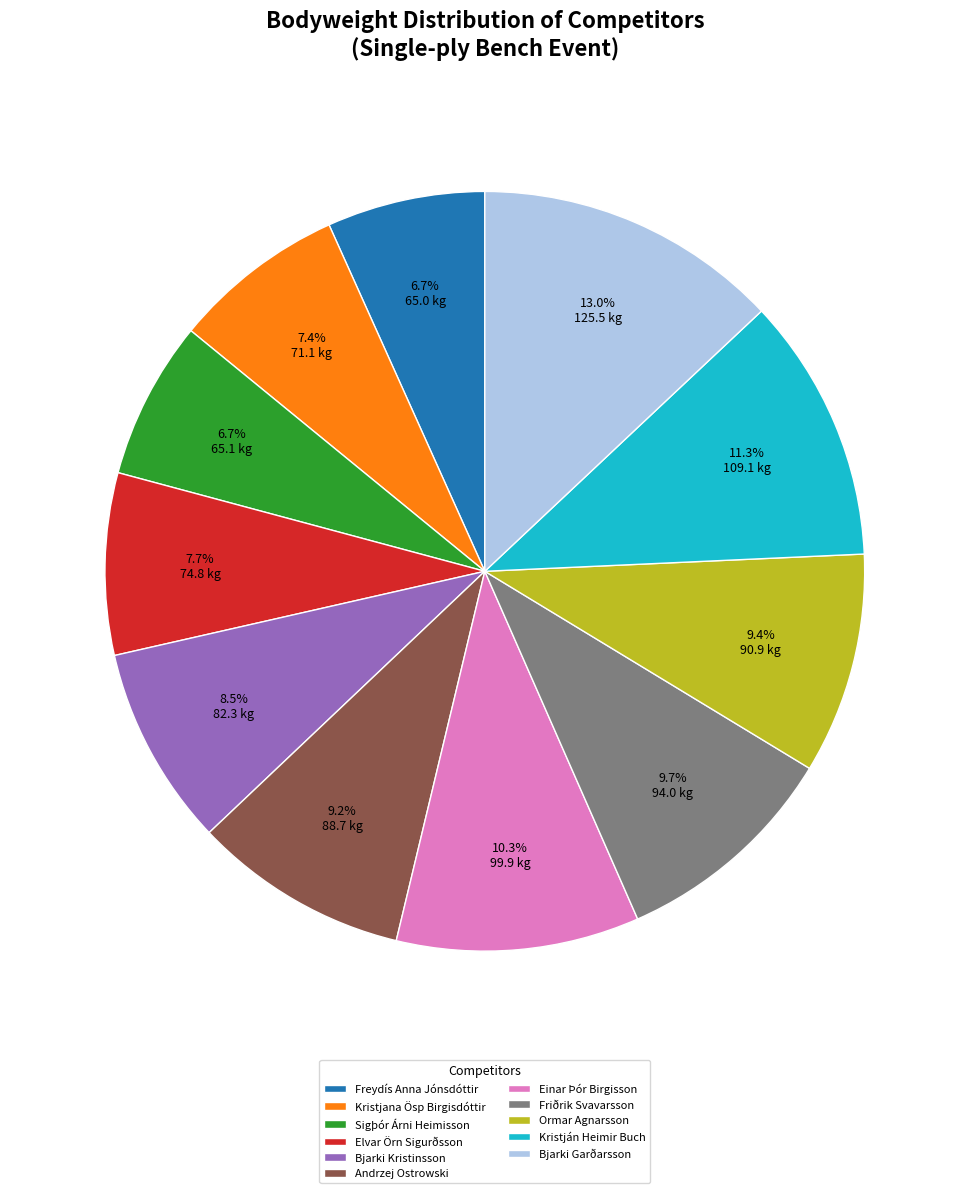

True or false: Bjarki Kristinsson accounts for 21% of the total.

False